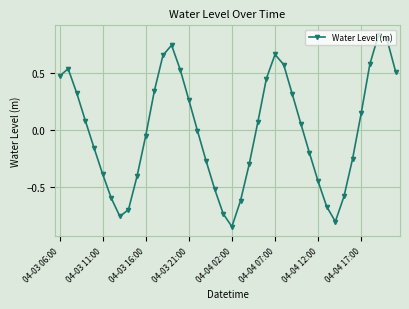

How many points are higher than both their immediate neighbors (excluding endpoints)?

4